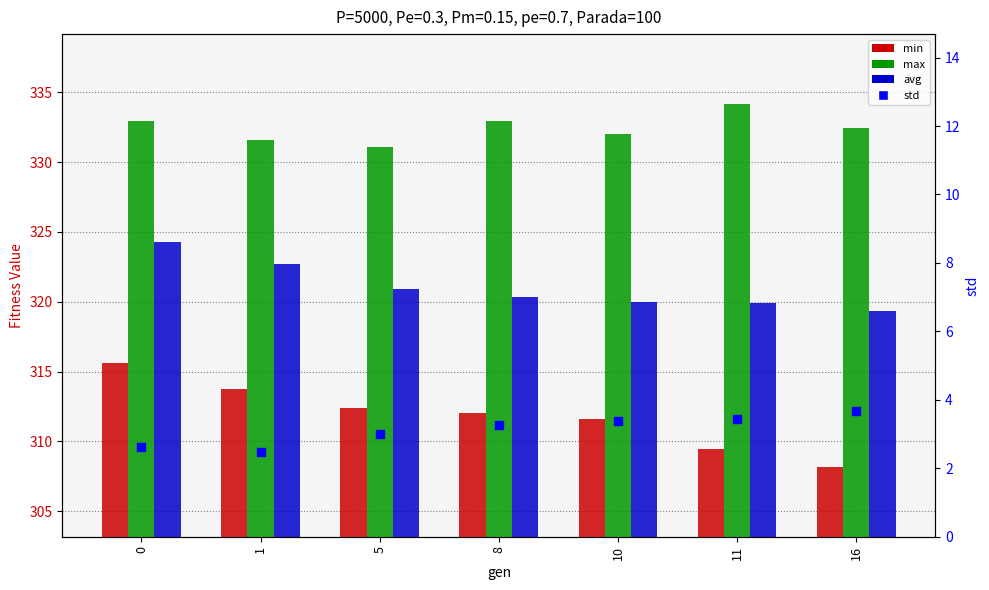

What are all the series names shown in the legend?

min, max, avg, std